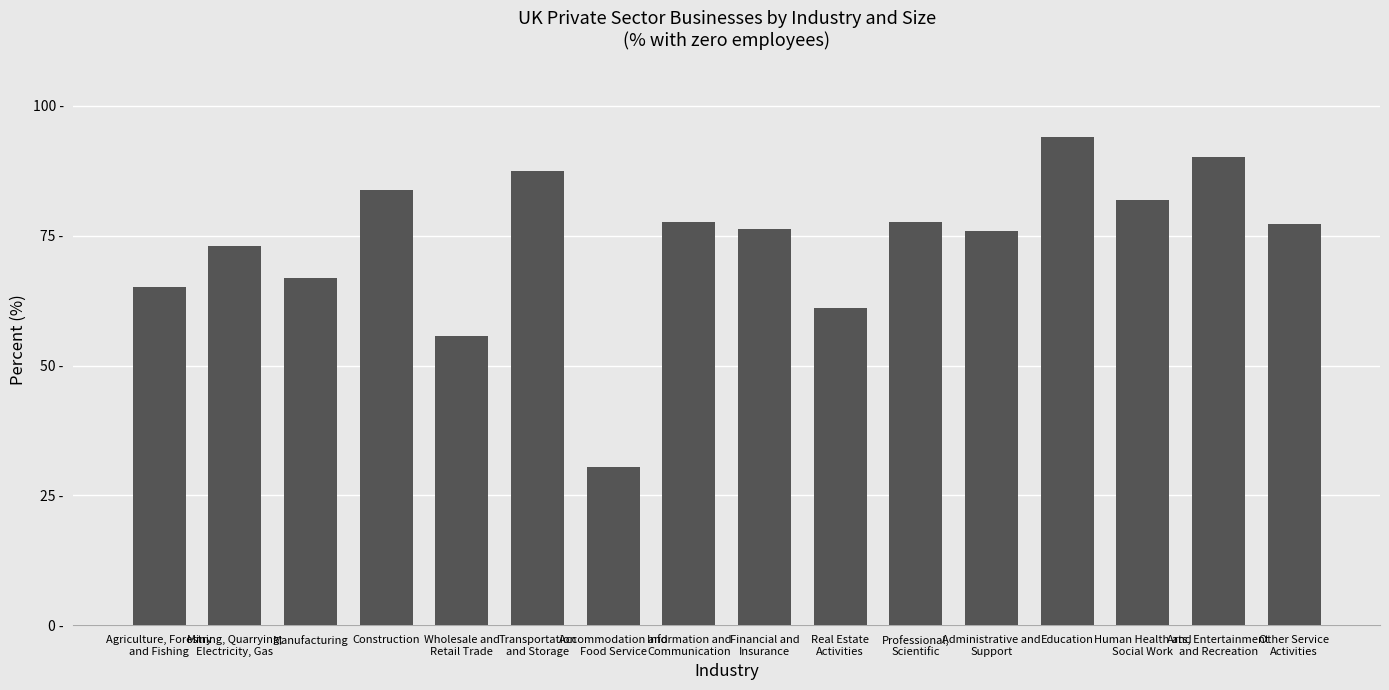

Count the number of values greater than 77.

8